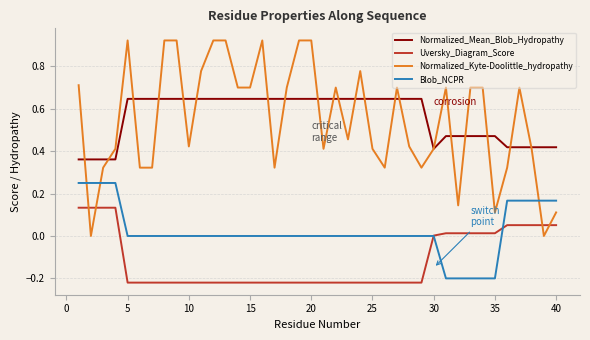

How many intersections are there between Normalized_Kyte-Doolittle_hydropathy and Uversky_Diagram_Score?

4